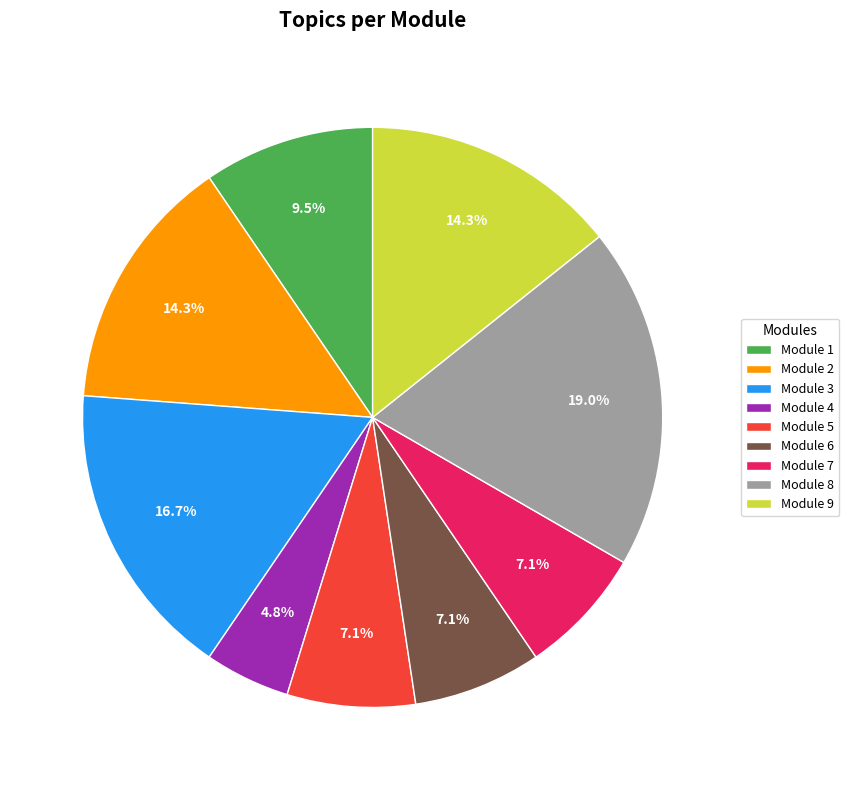

Does any single category account for the majority?

No